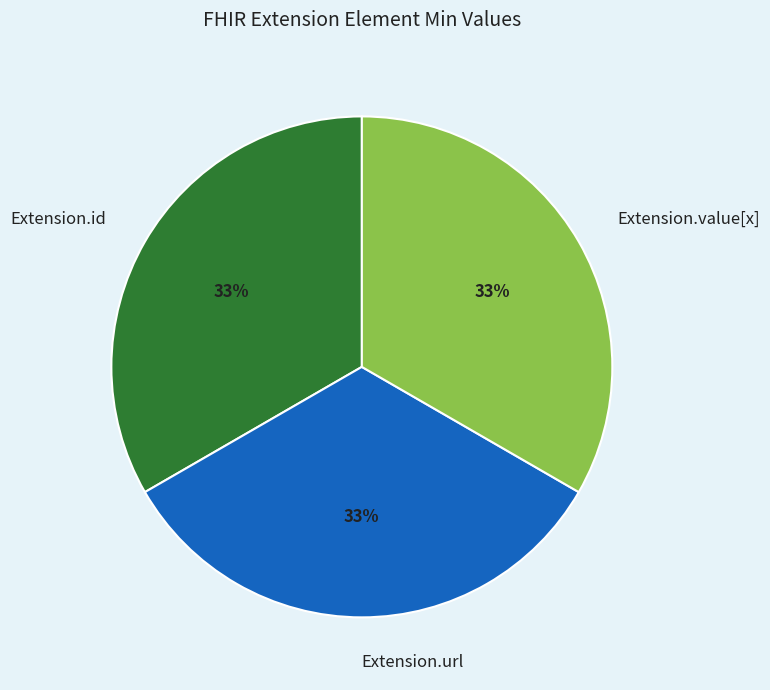

What percentage is the Extension.value[x] slice, to the nearest percent?

33%